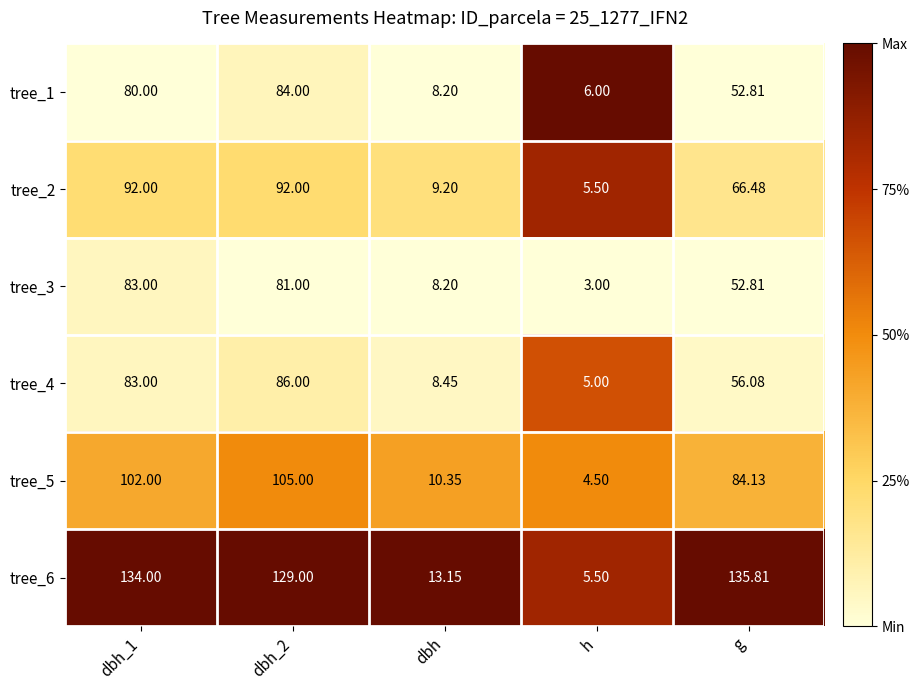

Where is tree_3 nearest to the value 43?

g